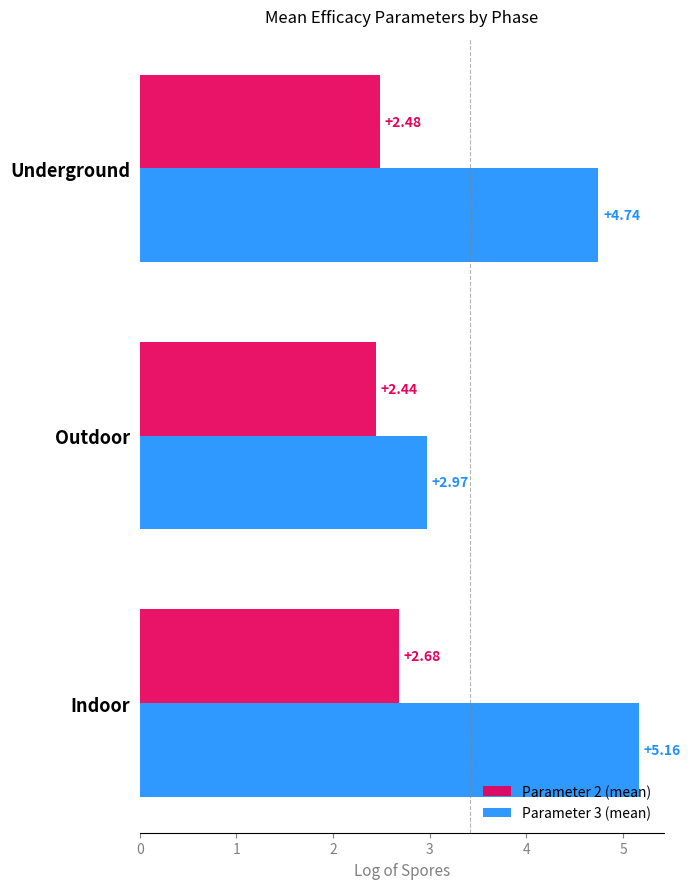

What is the total value across all series at Outdoor?

5.4